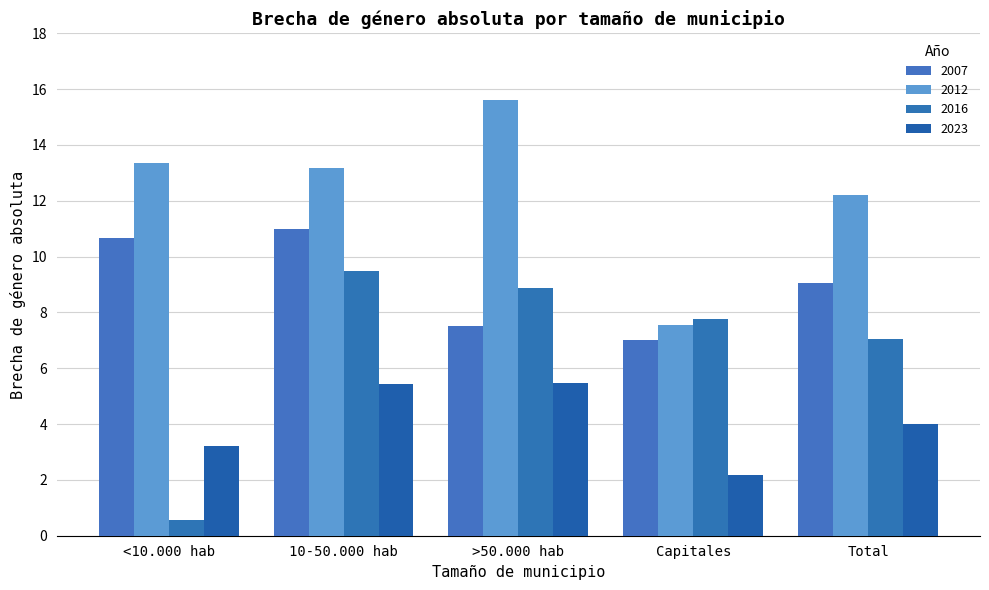

What is the difference between the 2023 values at <10.000 hab and Total?

0.8